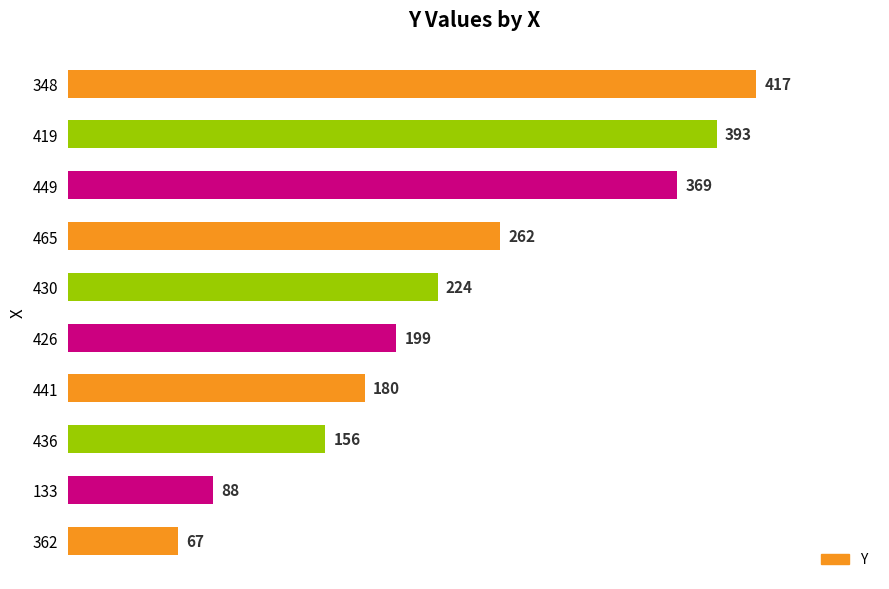

Count the number of categories in the chart.

10